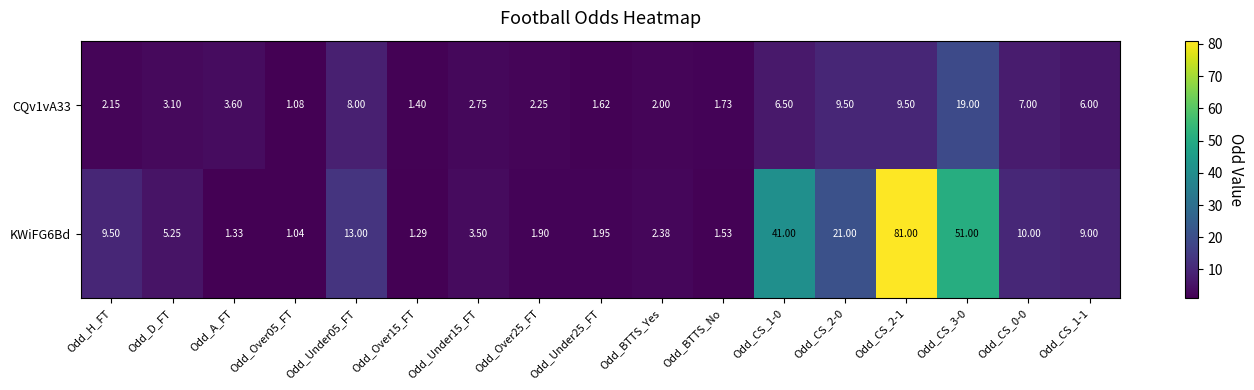

Is the value of CQv1vA33 at Odd_Under25_FT greater than the value of KWiFG6Bd at Odd_A_FT?

Yes